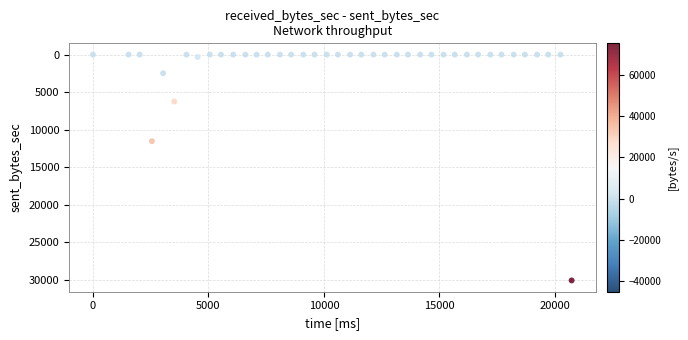

What Y value in the scatter plot is closest to 15036?

11529